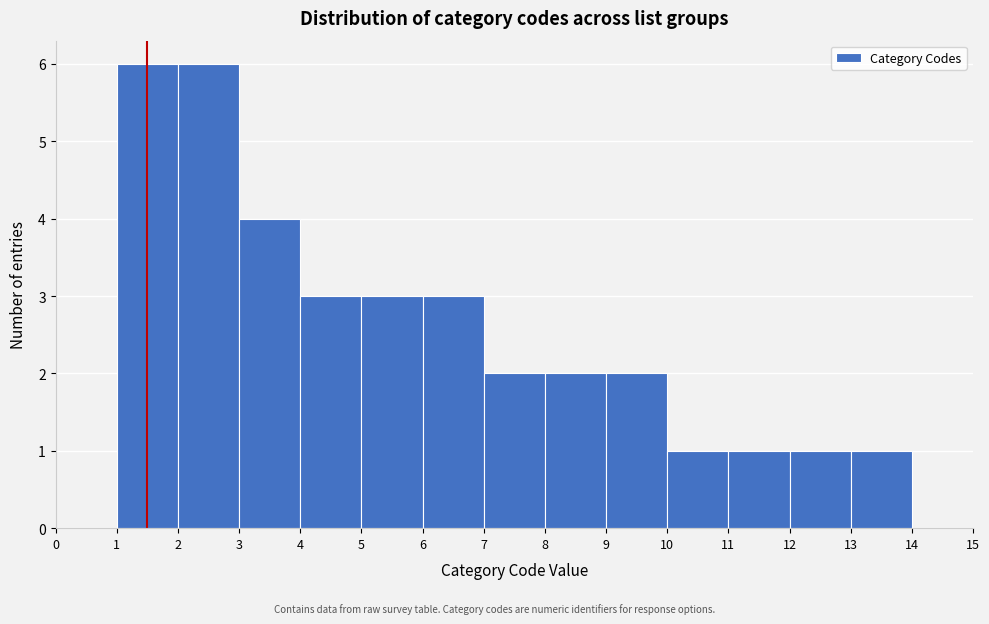

What is the height of the bar covering 5 to 6 on the x-axis? The values are not printed on the chart, so give them approximately, as read against the axis.

3